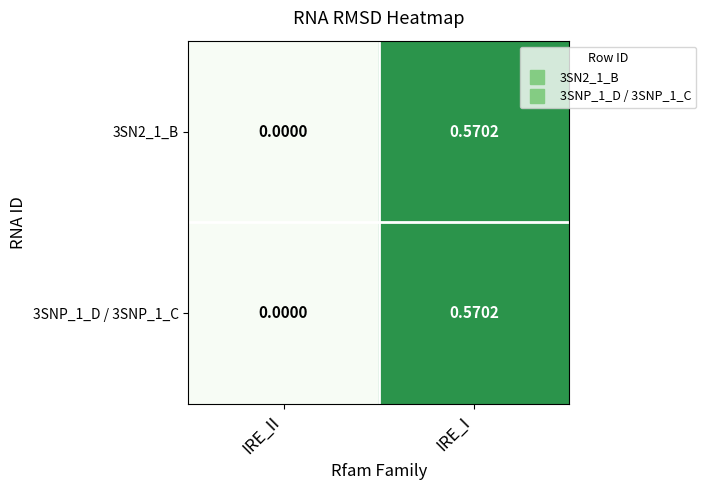

At which category does the chart reach its peak across all series?

IRE_I